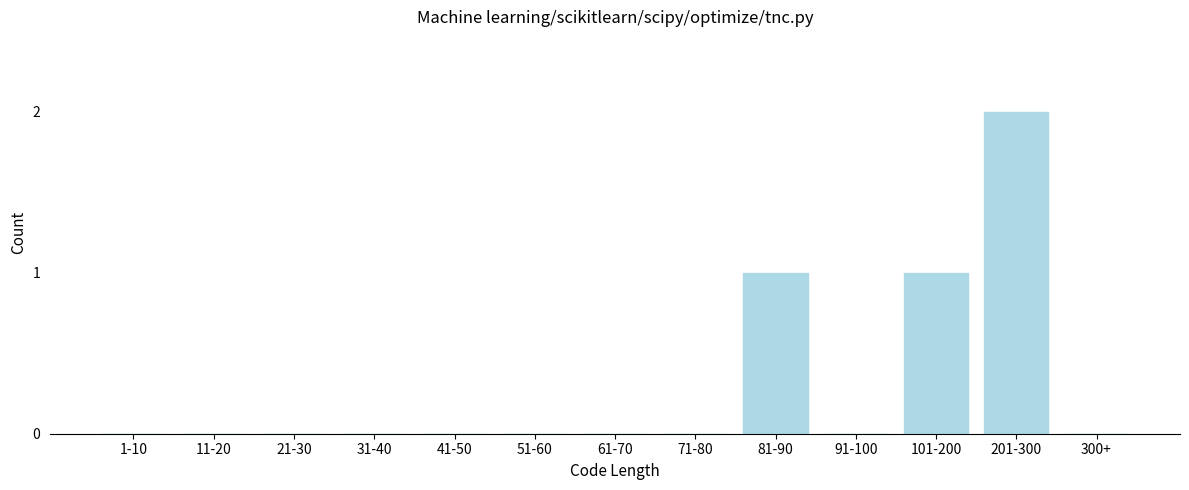

Reading right to left, list all the values displayed in this chart.

300+=0	201-300=2	101-200=1	91-100=0	81-90=1	71-80=0	61-70=0	51-60=0	41-50=0	31-40=0	21-30=0	11-20=0	1-10=0